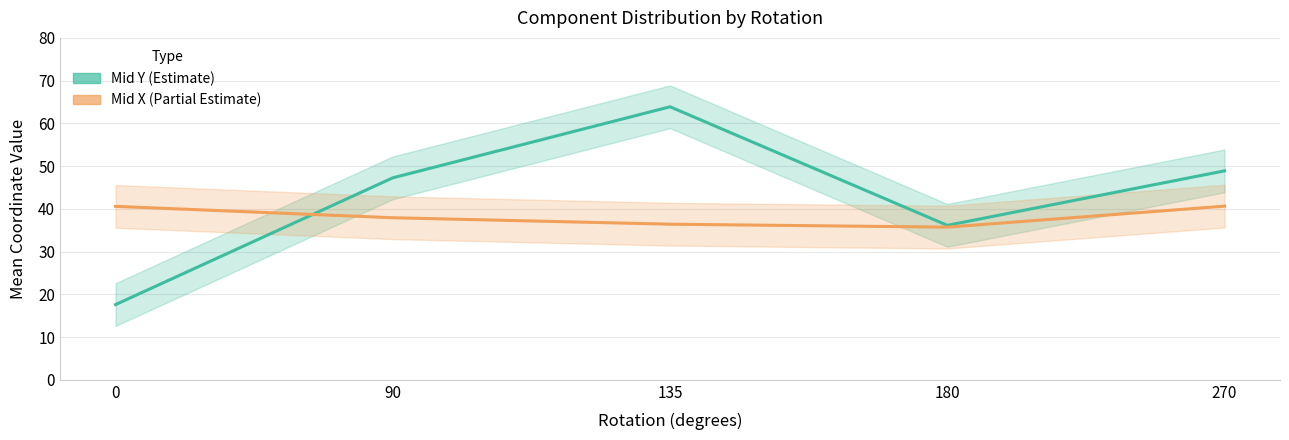

Between 135 and 270, which is larger?

135